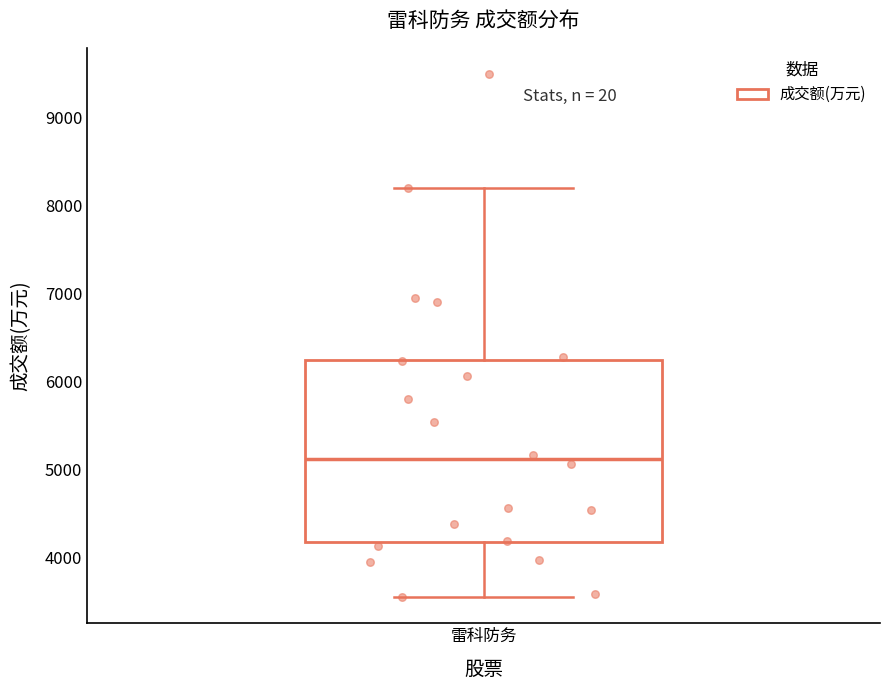

Transcribe this box plot: give where the median line is, the range the box spans, and where the two whiskers end, as read against the y-axis. The values are not printed on the chart, so give them approximately, as read against the axis.

median 5100, box 4200 to 6200, whiskers 3600 to 8200